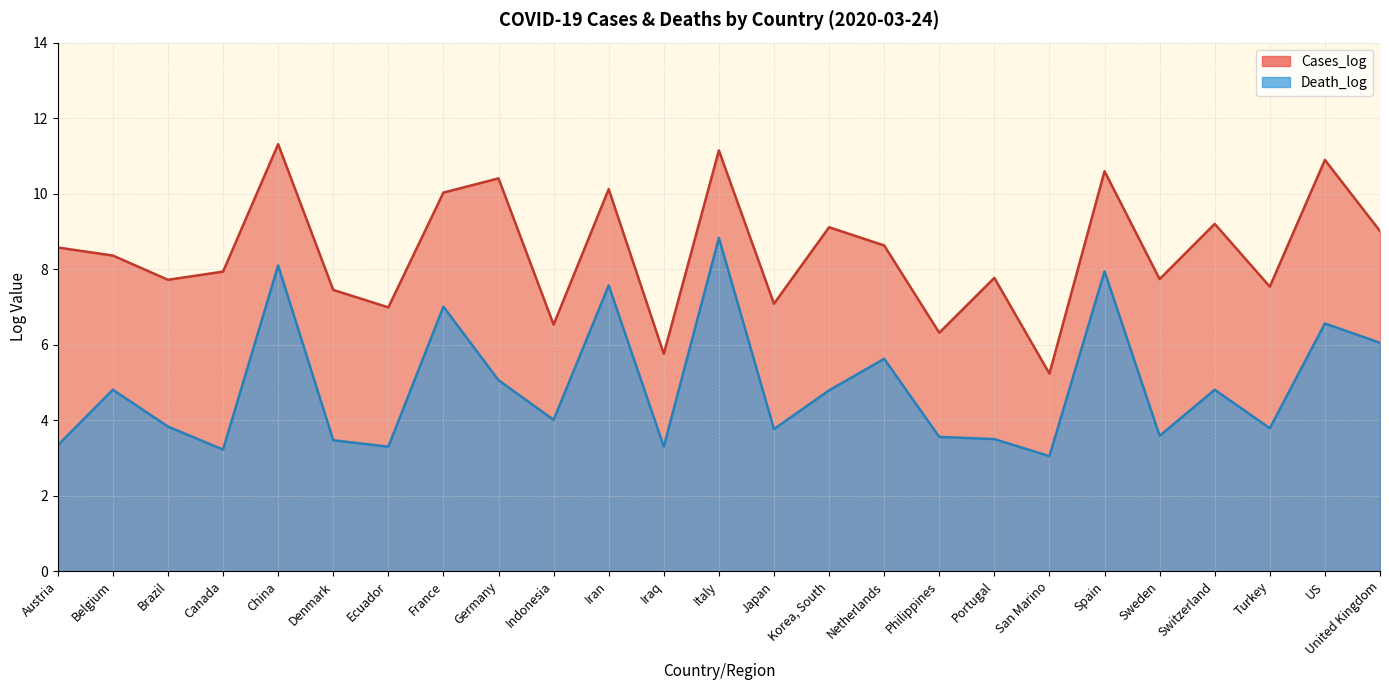

The Cases_log series shows 5.8 at Iraq. True or false?

True